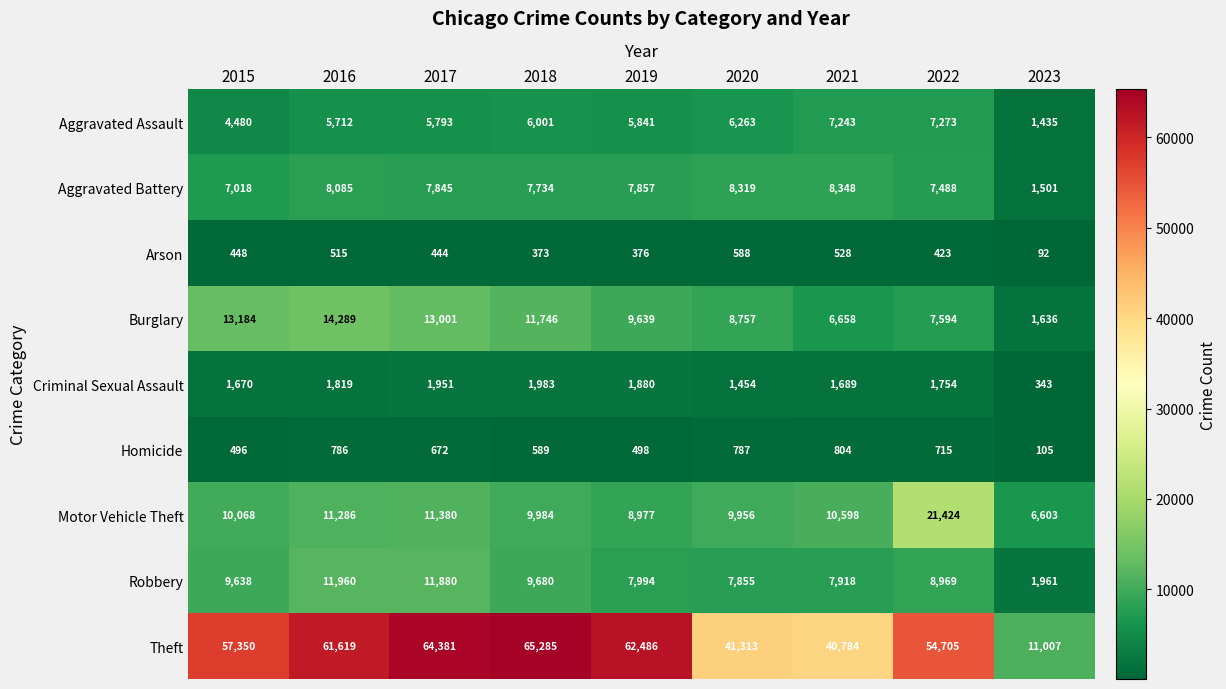

How many distinct data groups are displayed?

9